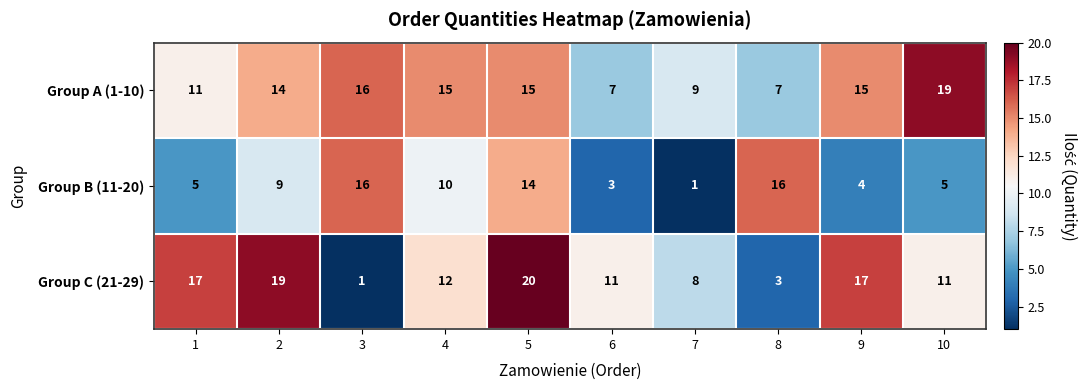

Which series has the widest spread of values?

Group C (21-29)